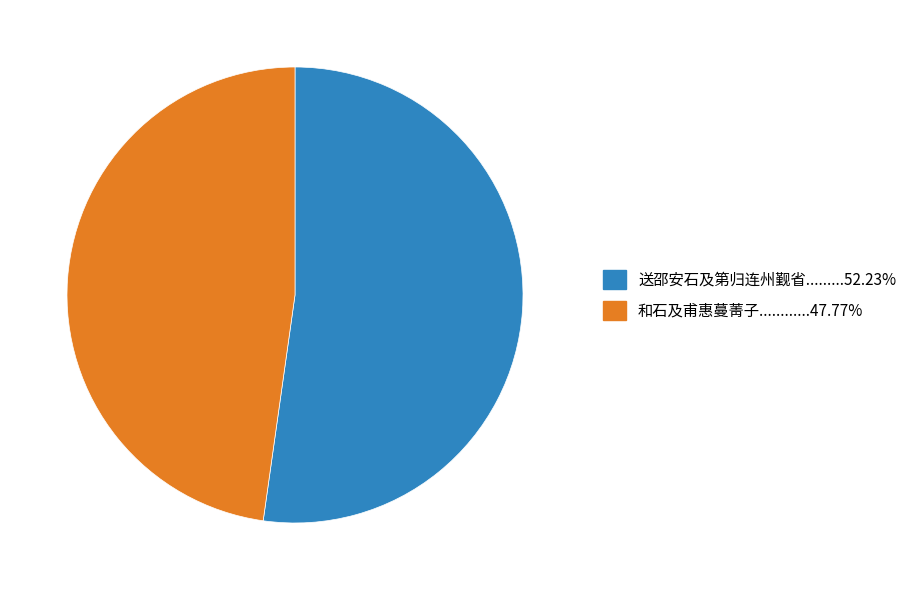

How many slices are in this pie chart?

2